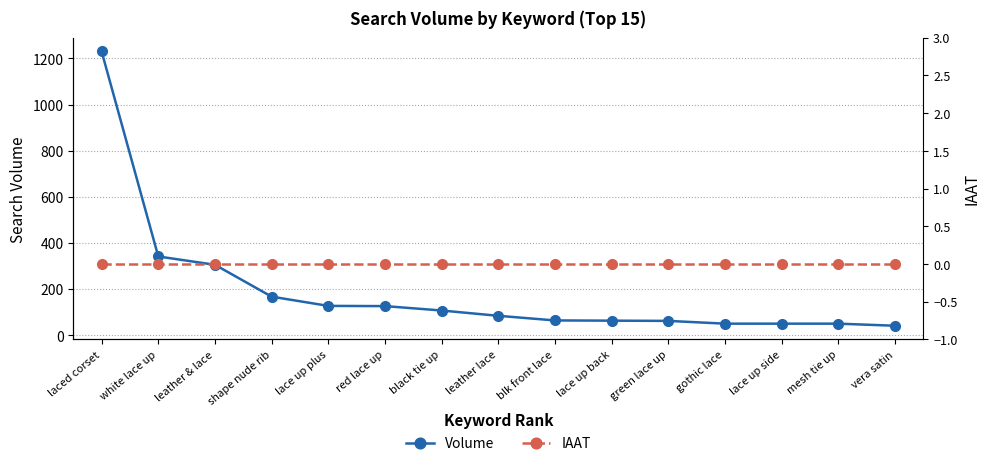

At which label is Volume closest to 636?

white lace up